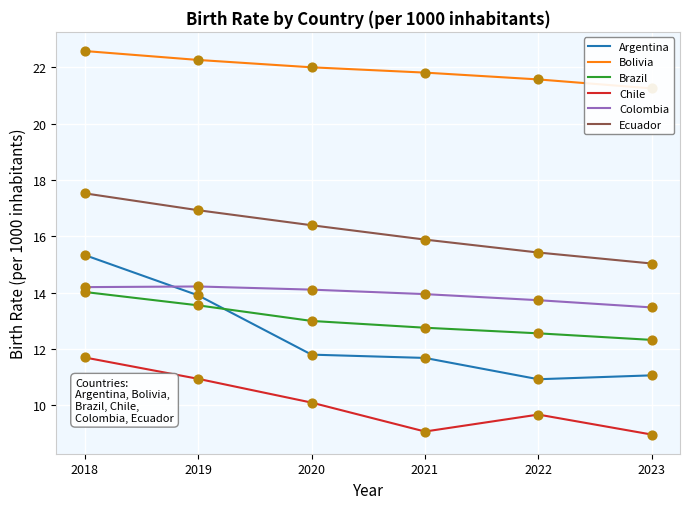

Is the value of Bolivia at 2022 greater than the value of Ecuador at 2020?

Yes